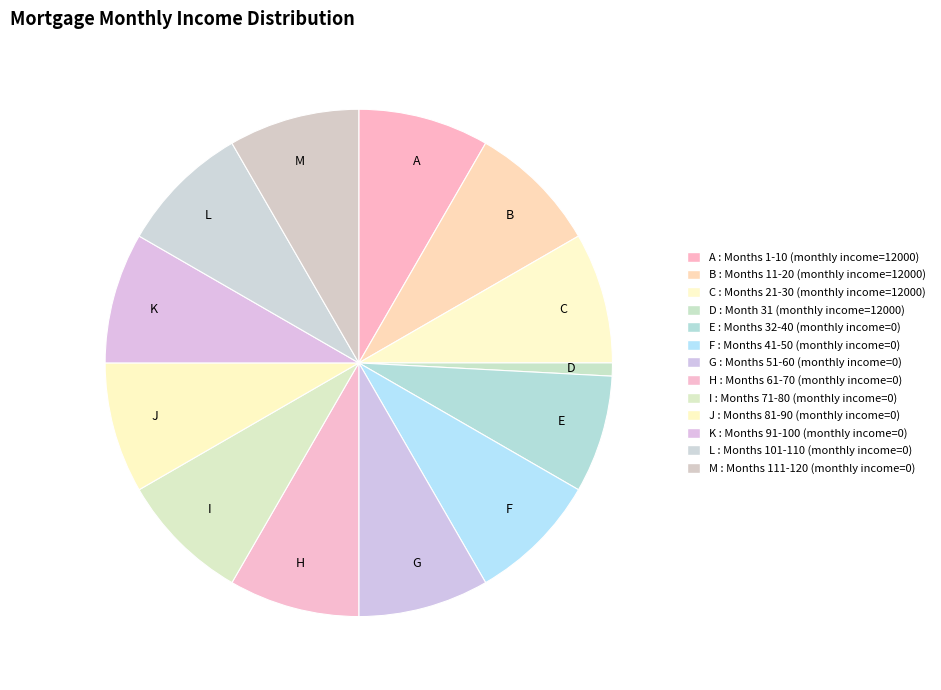

Is the sum of K and L greater than half?

No